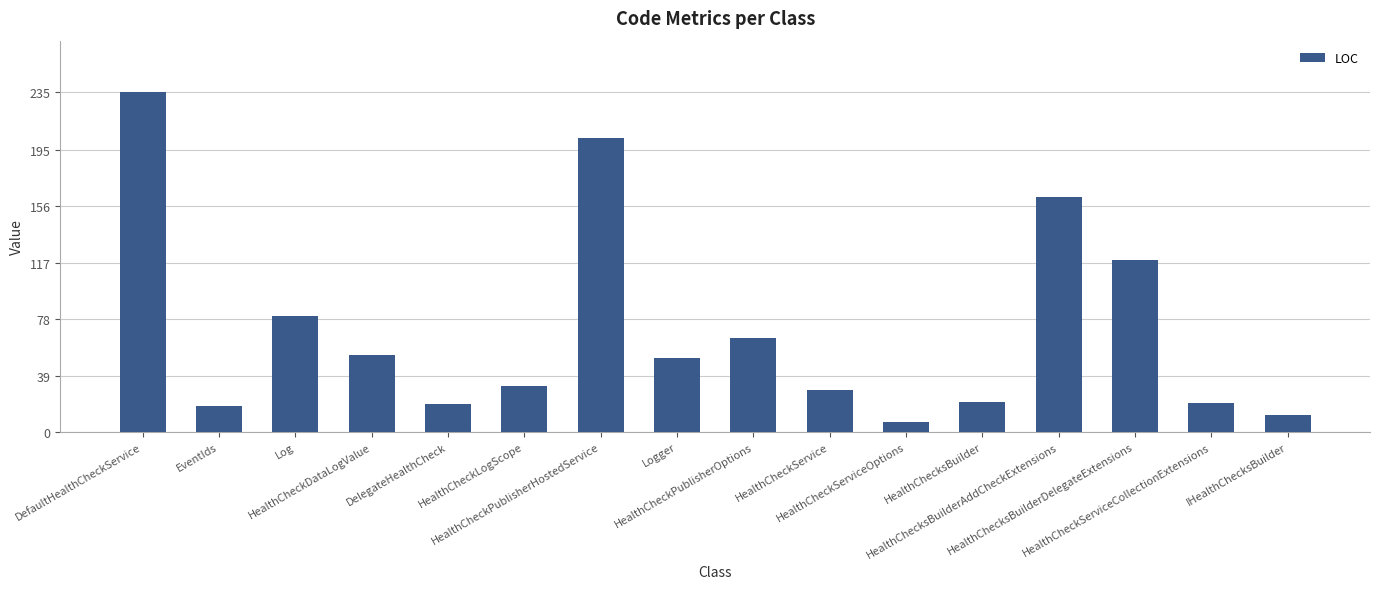

What is the difference between the maximum and second lowest values?

223